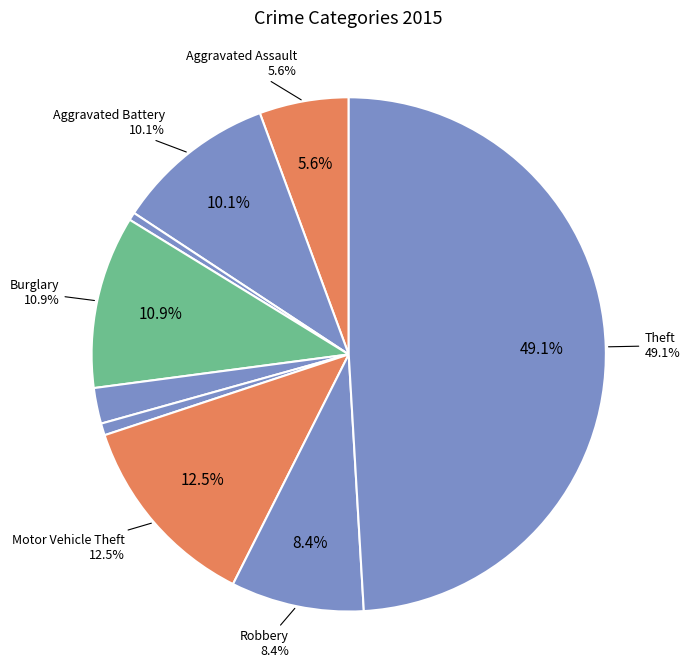

The Homicide slice represents 1% of the pie. True or false?

True